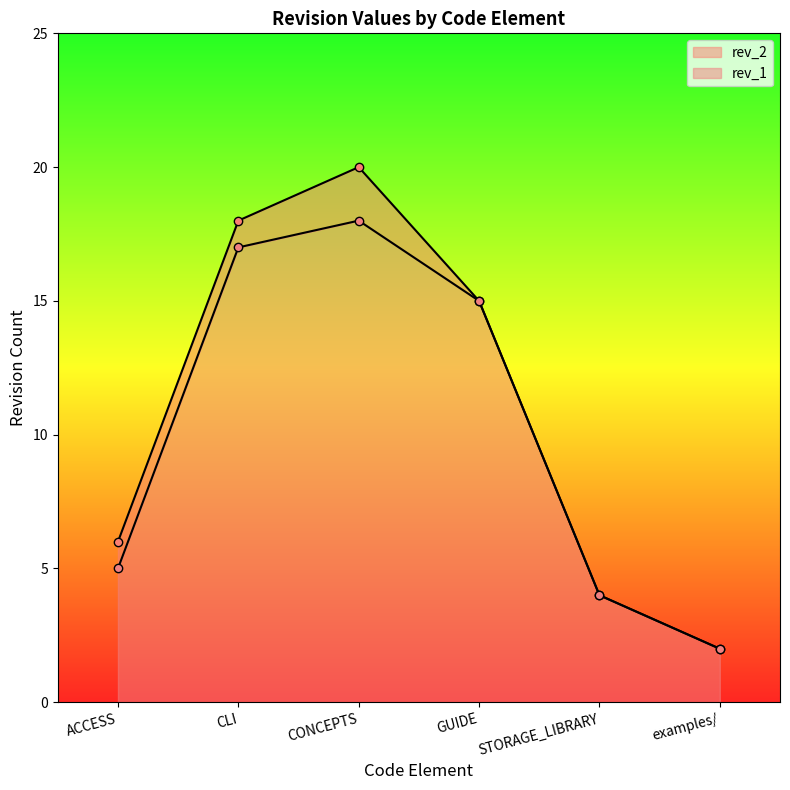

What are all the series names shown in the legend?

rev_2, rev_1